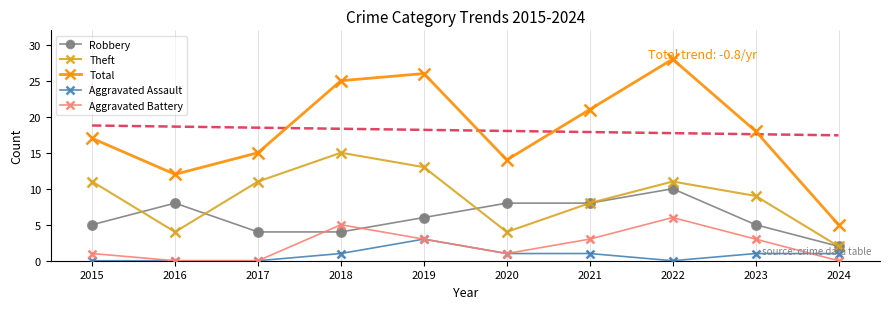

At which category is the sum across all series the highest?

2022